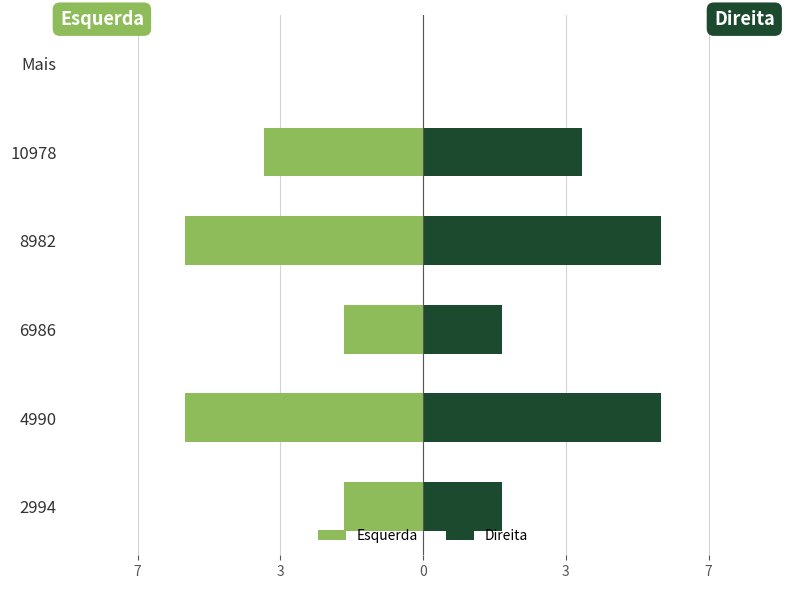

What is the maximum value shown in the chart?

6